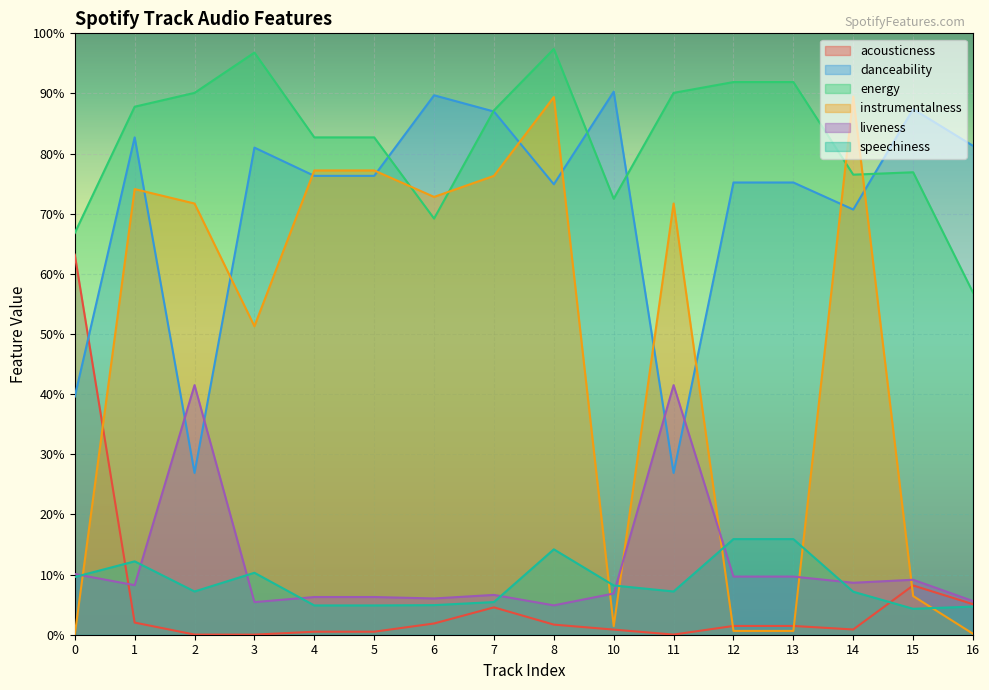

What is the value of the danceability point at the 1st from the left?

0.4